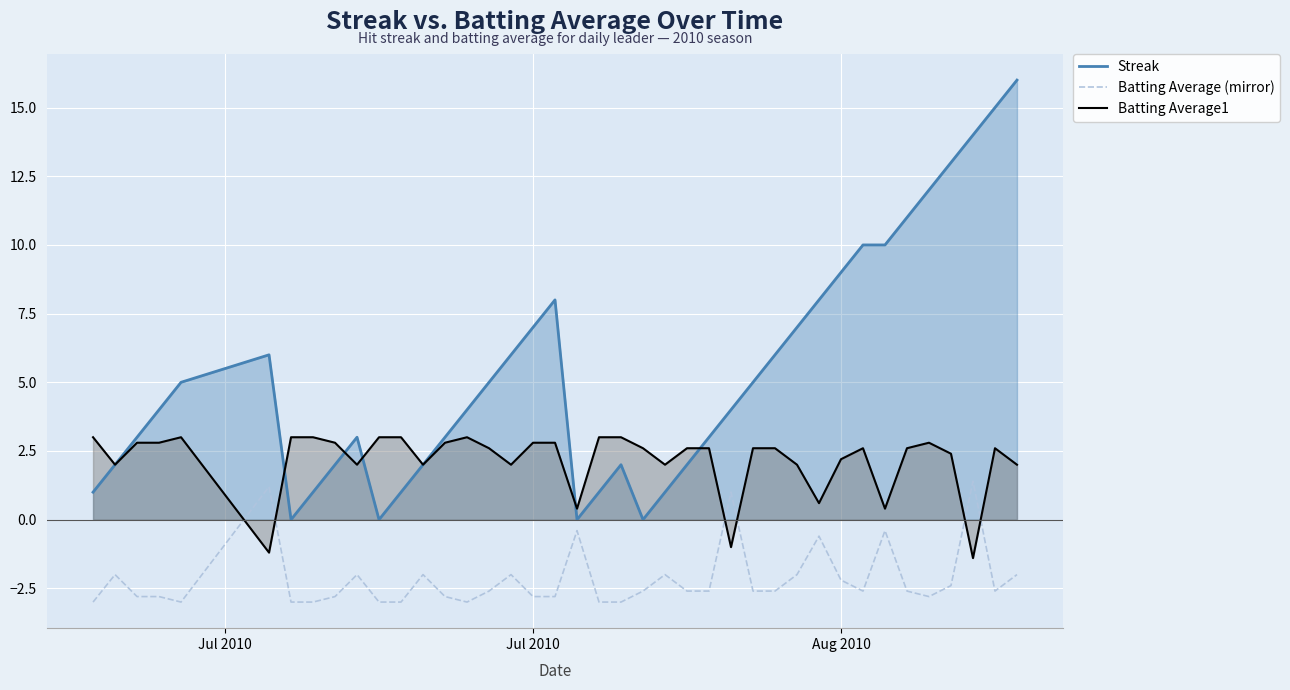

Which series has the largest range (max minus min)?

Streak